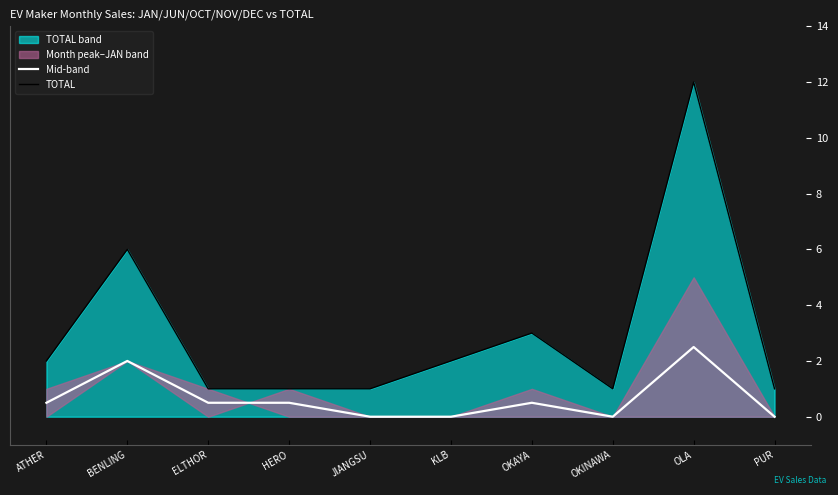

True or false: TOTAL and Mid-band cross at least once.

False